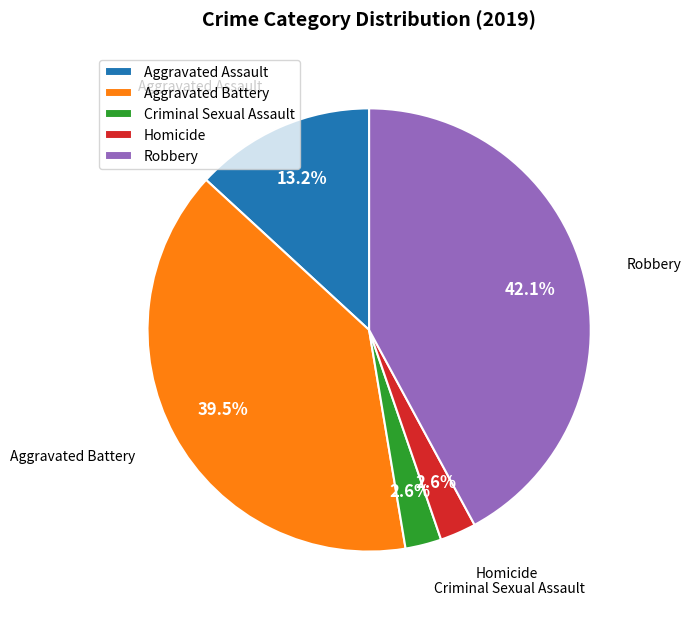

To the nearest percent, what is the average slice percentage?

20%